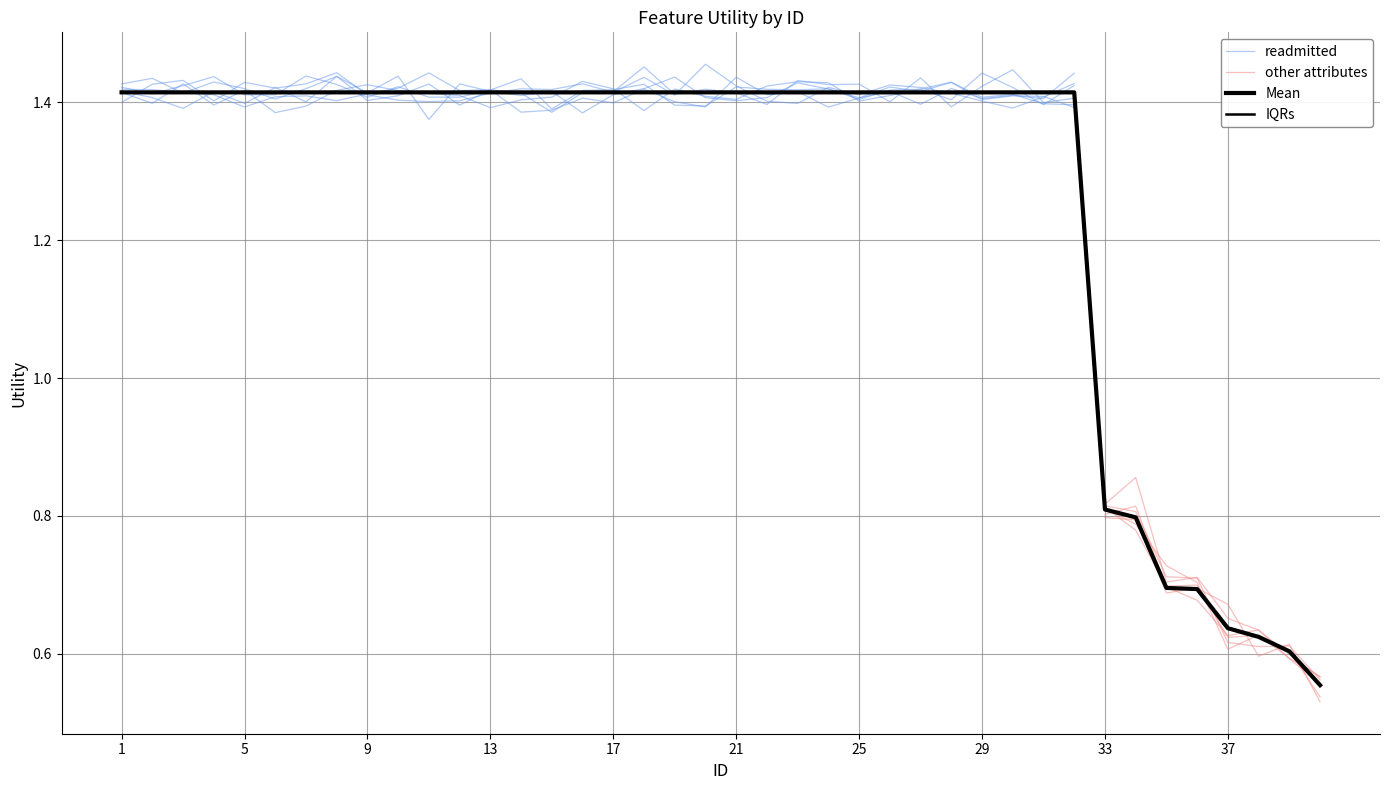

What is the greatest value displayed?

1.4